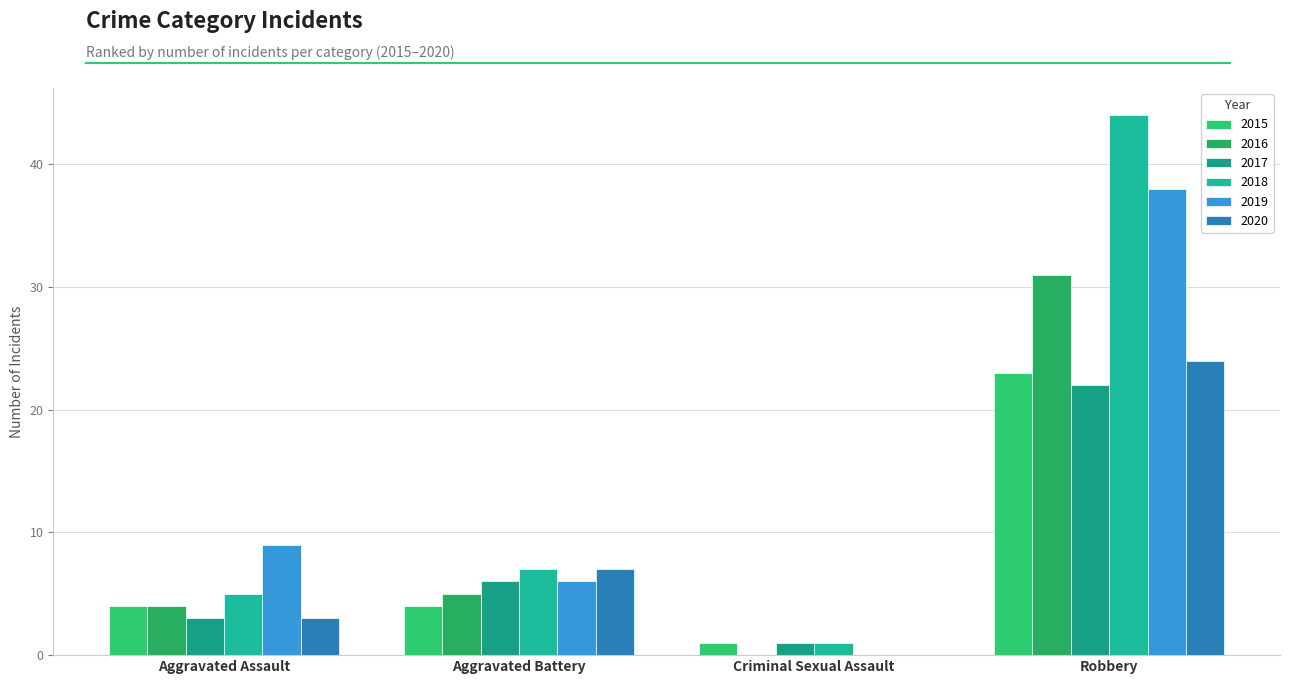

How many groups of bars are there?

4